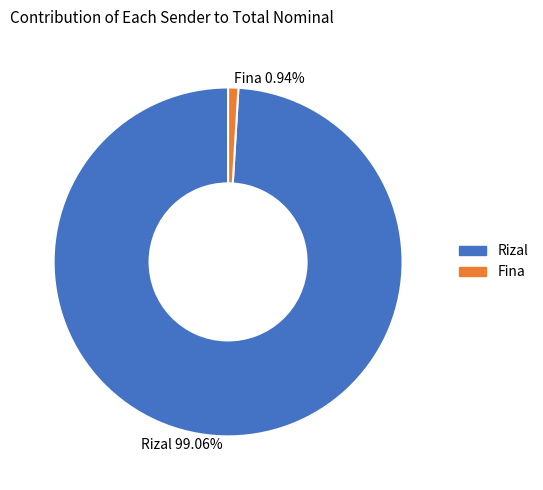

How many slices are in this pie chart?

2